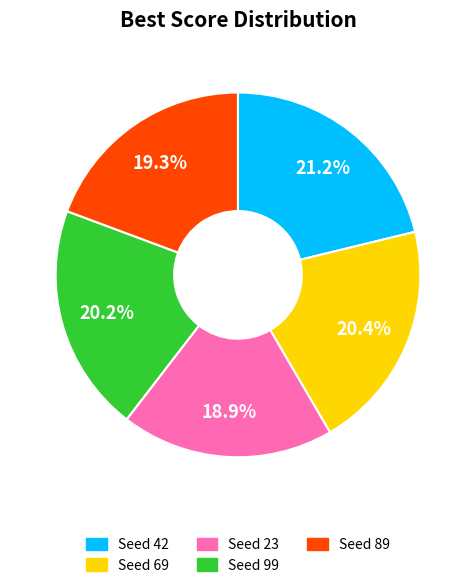

What percentage is the Seed 99 slice, to the nearest percent?

20%